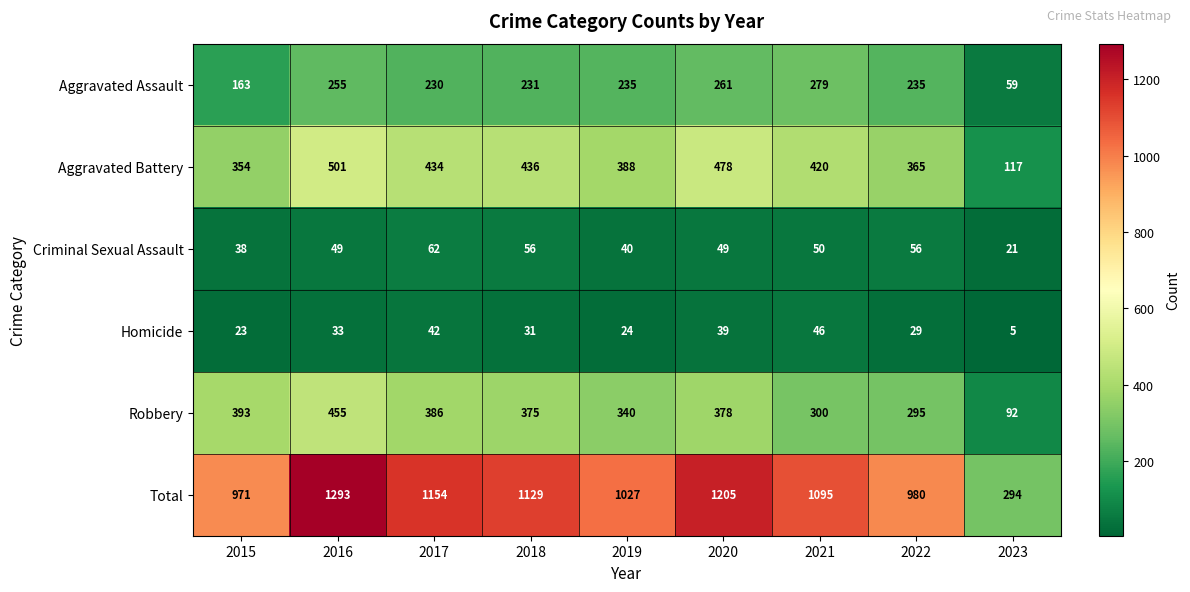

Rank the series by their maximum value, from highest to lowest.

Total, Aggravated Battery, Robbery, Aggravated Assault, Criminal Sexual Assault, Homicide